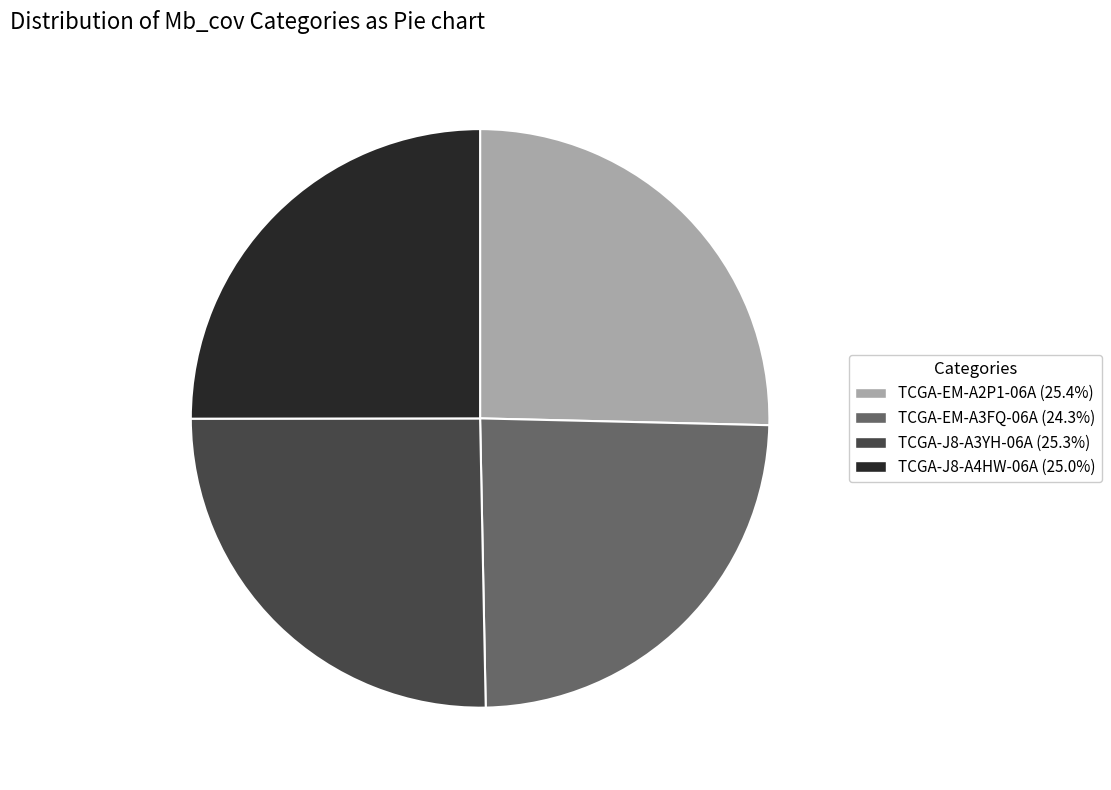

Combined, do TCGA-J8-A4HW-06A and TCGA-EM-A3FQ-06A account for over 50%?

No